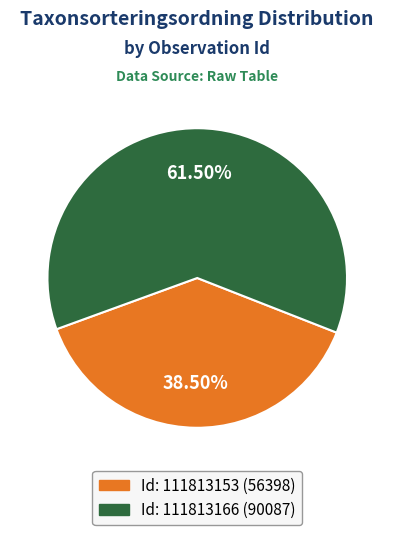

Count the number of slices in the pie.

2